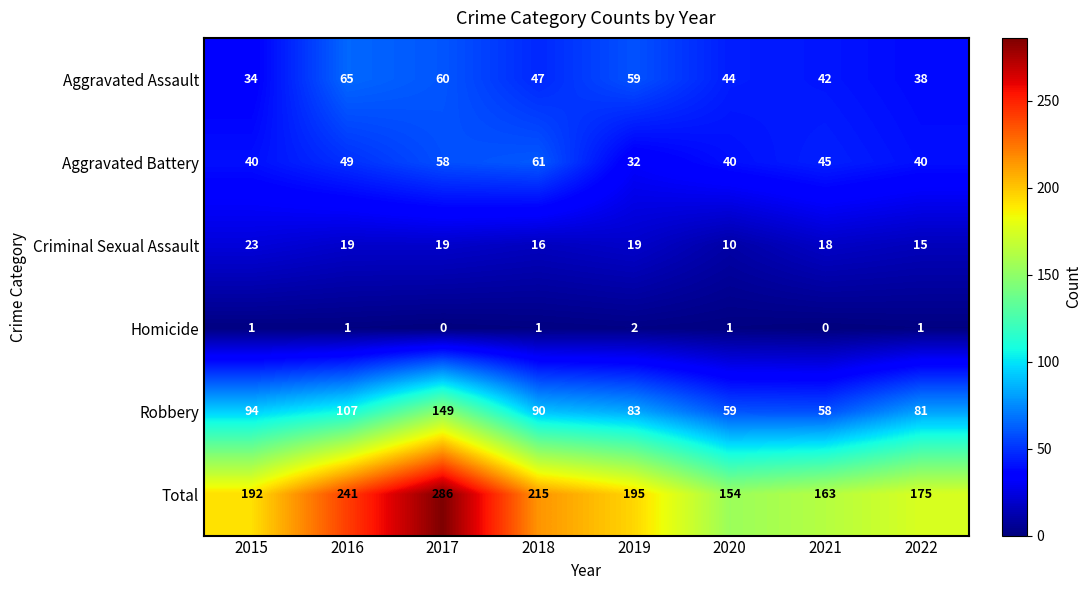

List the series in order of their peak value, lowest first.

Homicide, Criminal Sexual Assault, Aggravated Battery, Aggravated Assault, Robbery, Total